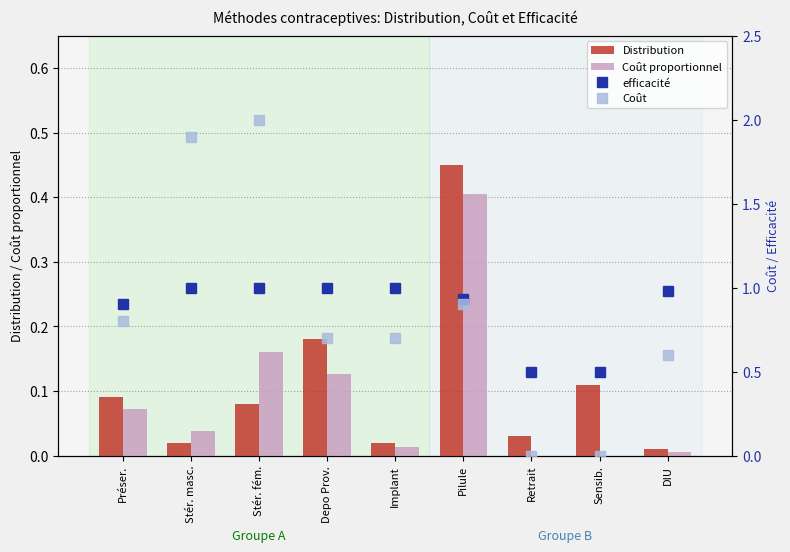

The value of Coût at Depo Prov. is 0.7. True or false?

True